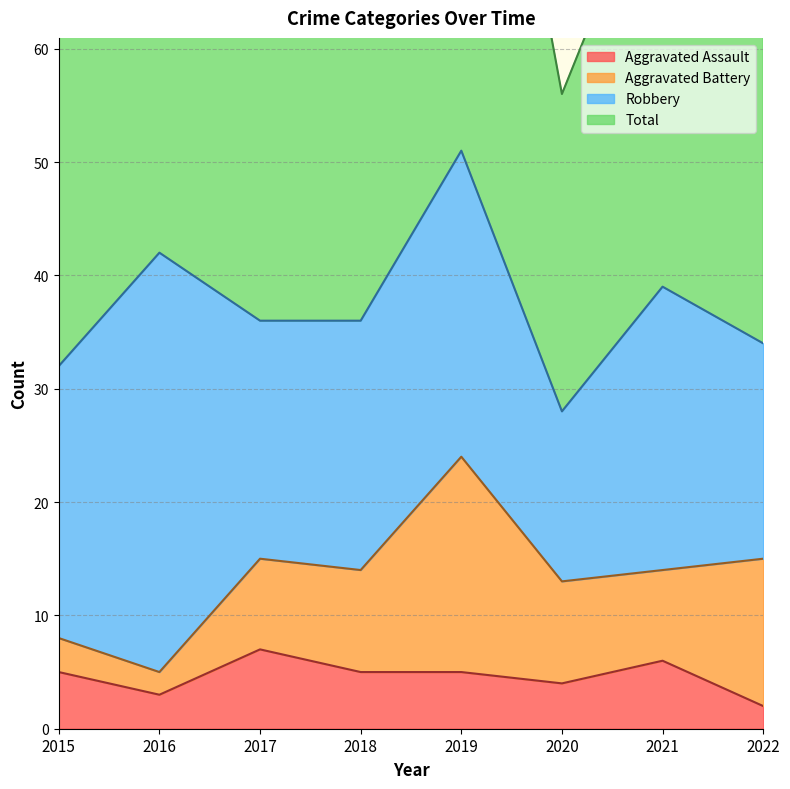

How many interior local valleys does the Aggravated Assault series have?

2